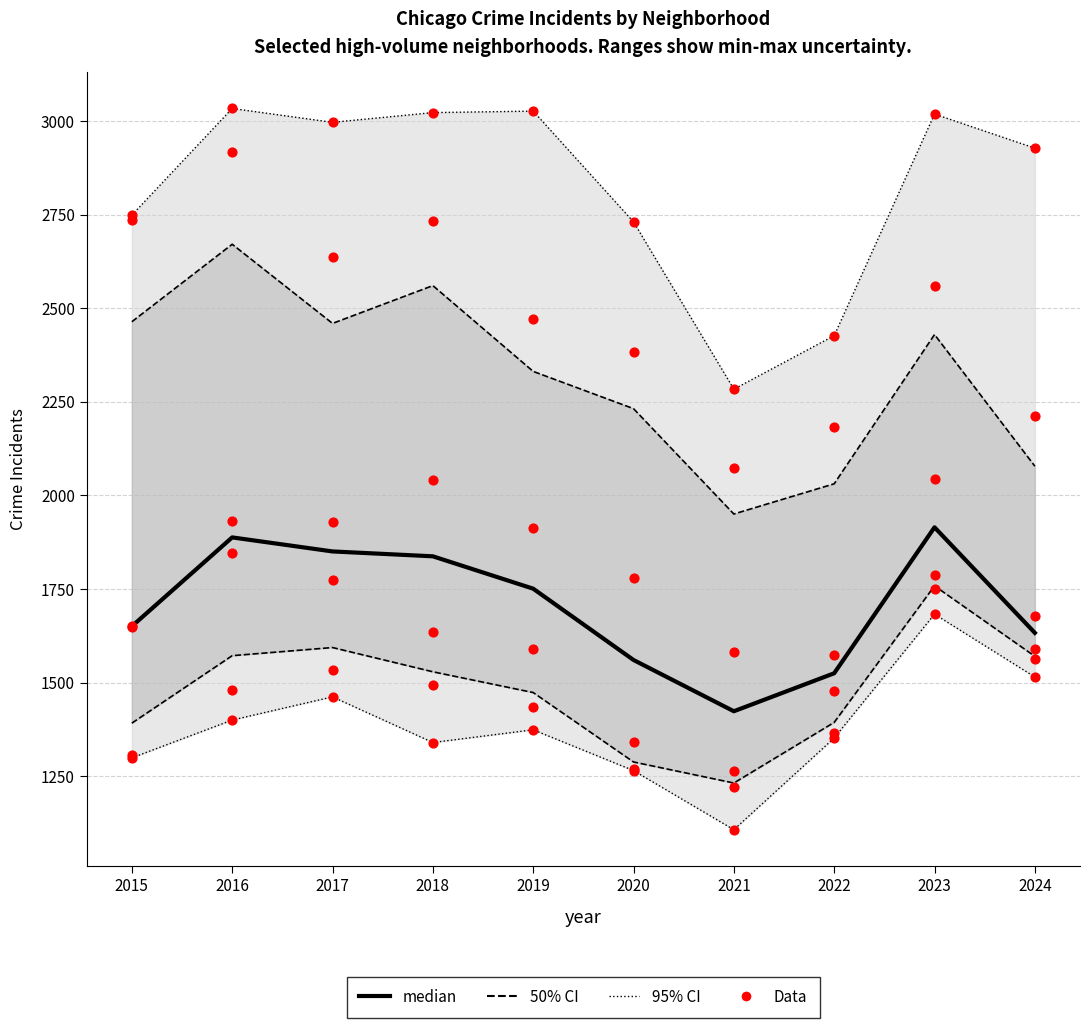

What is the change in value from 2016 to 2019?

-137.0